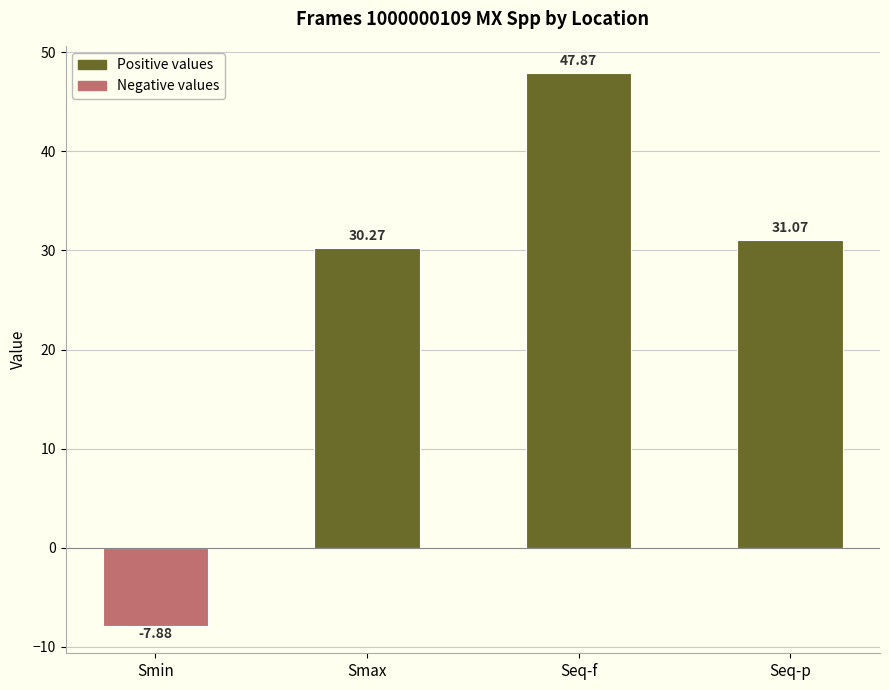

What is the minimum value shown in the chart?

-7.9